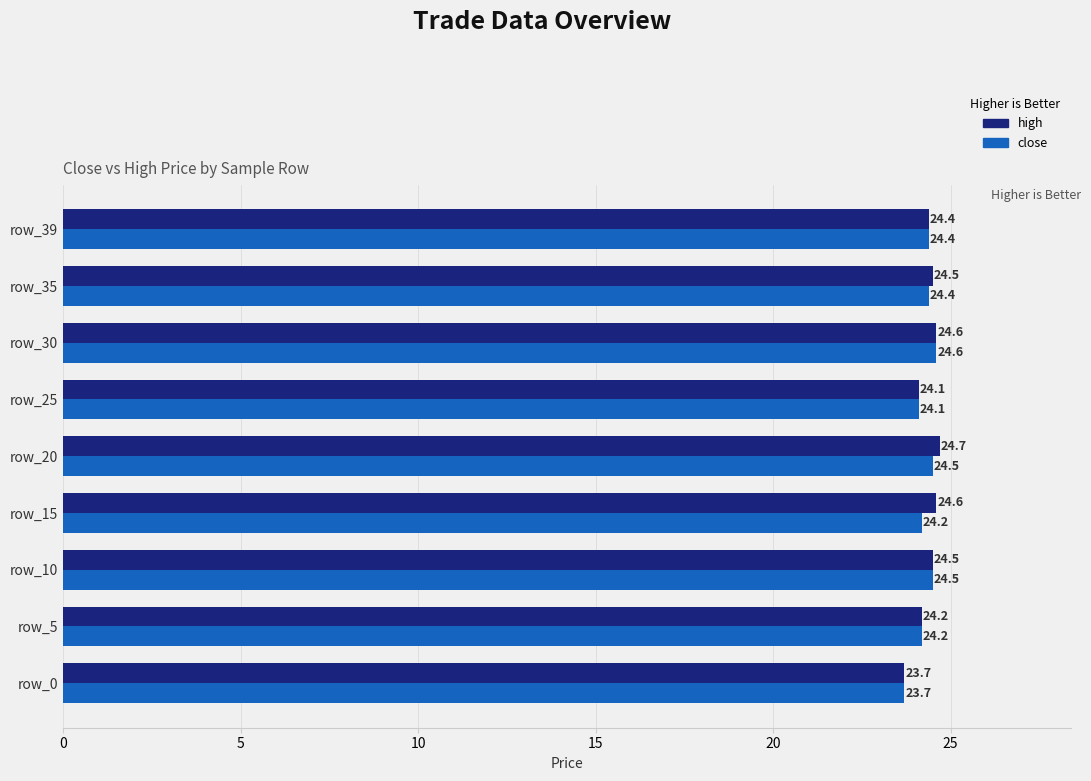

The value of high at row_20 is 14.0. True or false?

False